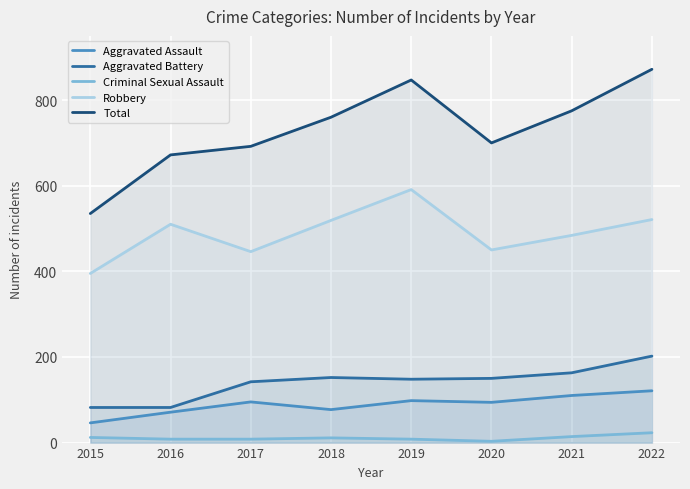

What is the sum of all Aggravated Battery values?

1121